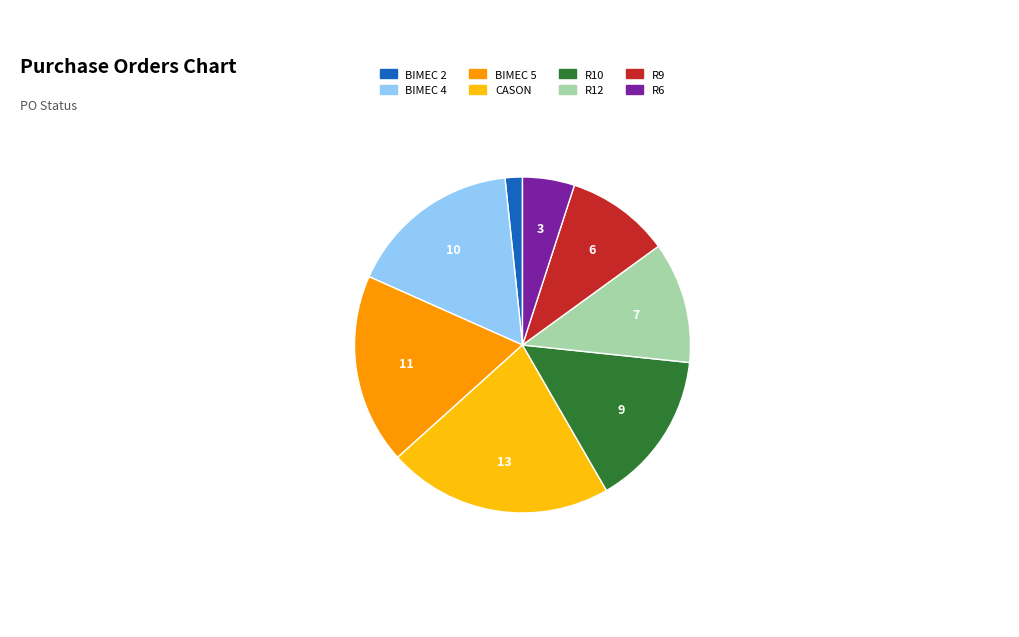

Which slice is the largest?

CASON